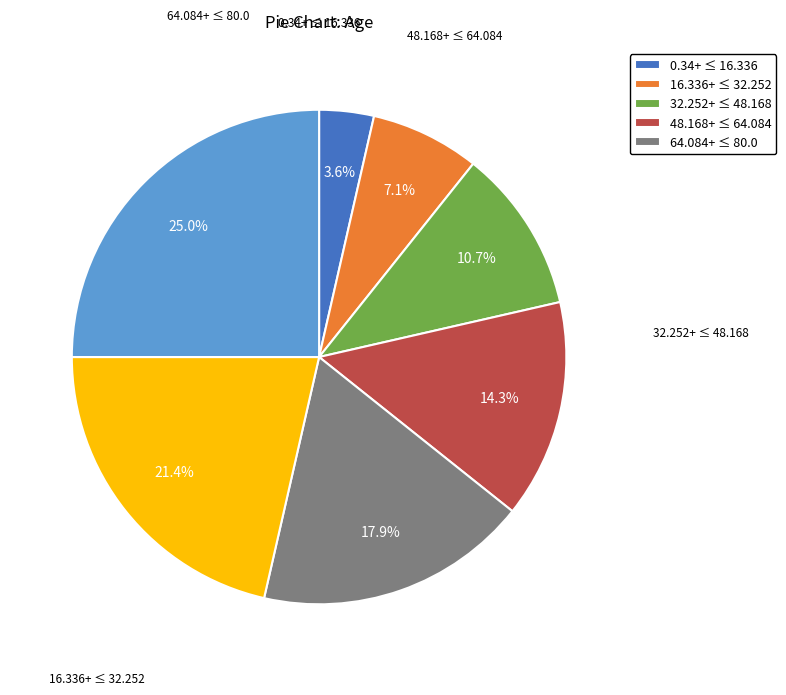

Is there any slice that represents more than half of the pie?

No